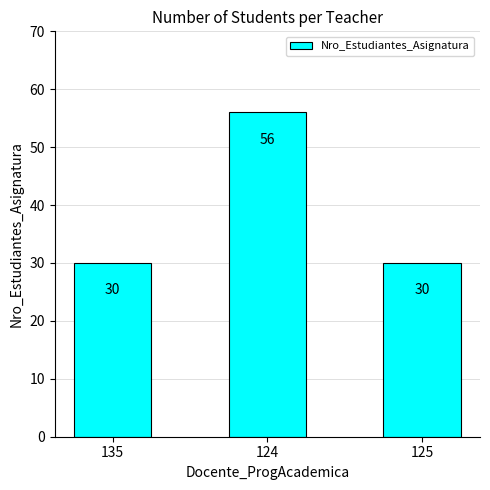

The chart shows a value of 92 at 124. True or false?

False